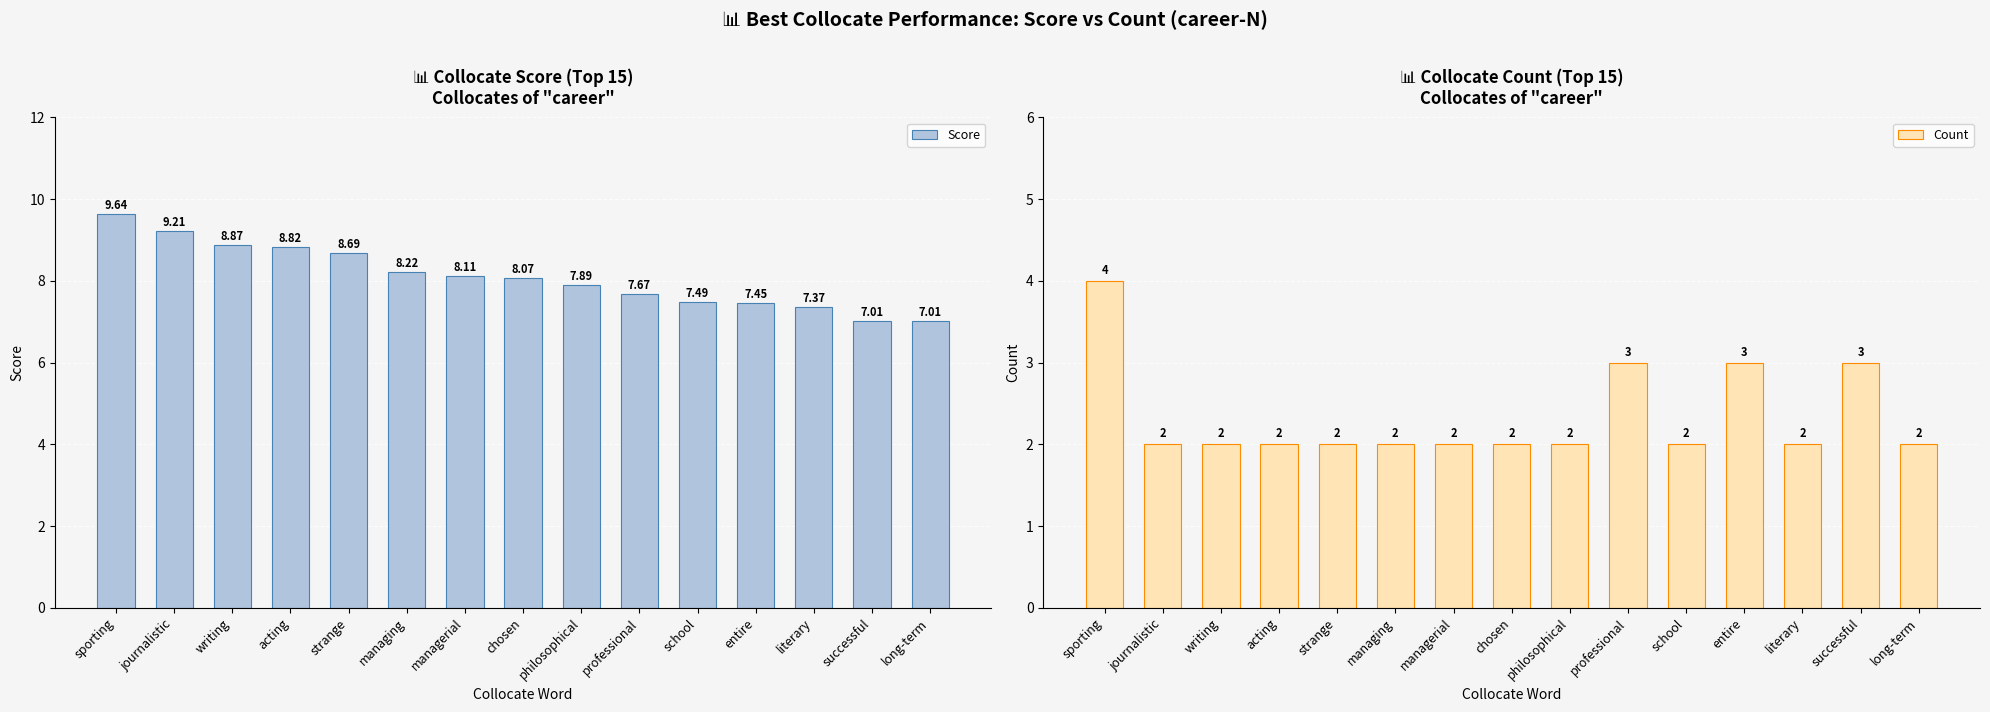

How many data points in Score are less than 8?

7